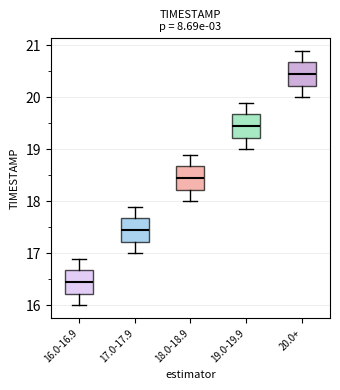

Which box's median line is the lowest?

16.0-16.9